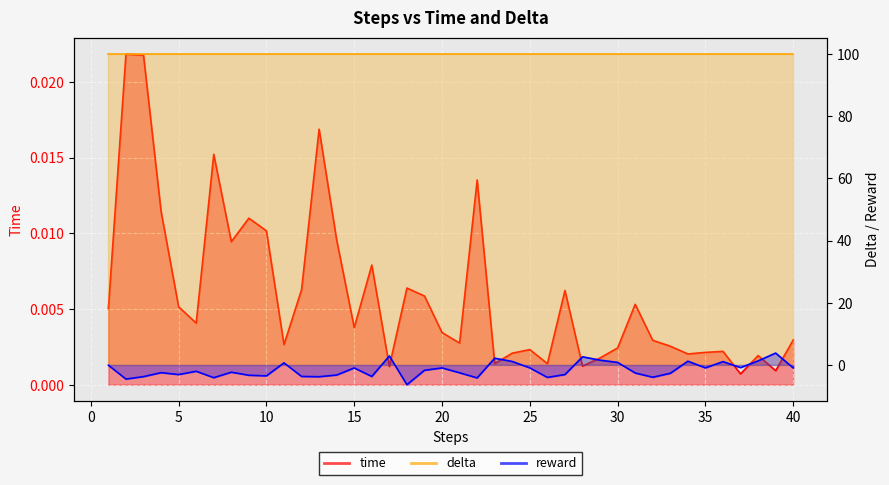

What is the value of the reward point at the 38th from the left?

1.3